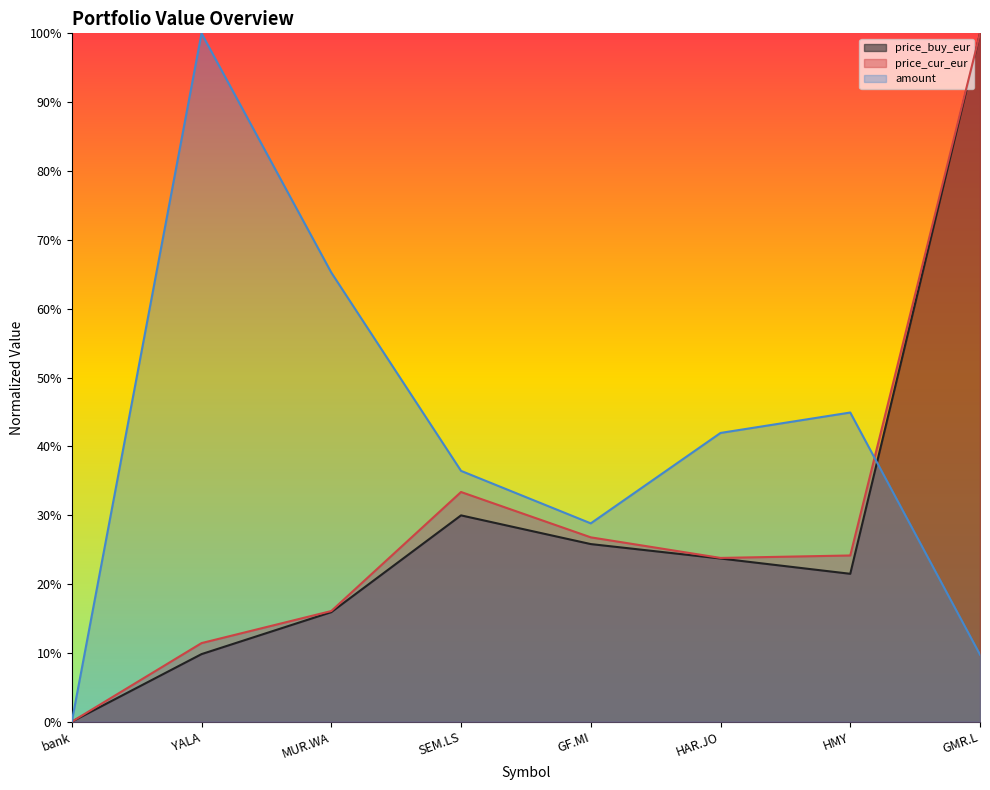

What is the maximum value for price_buy_eur?

100.0